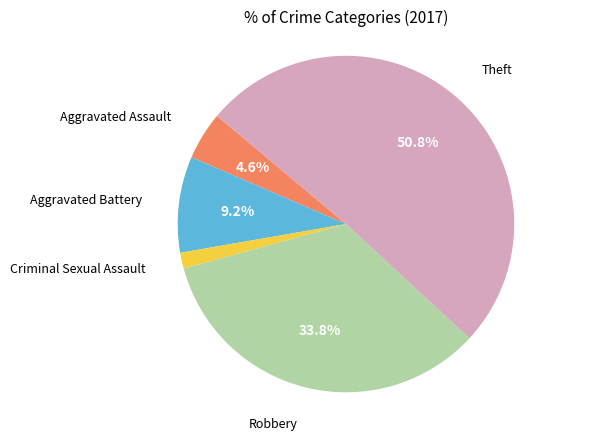

How many segments does this pie chart have?

5